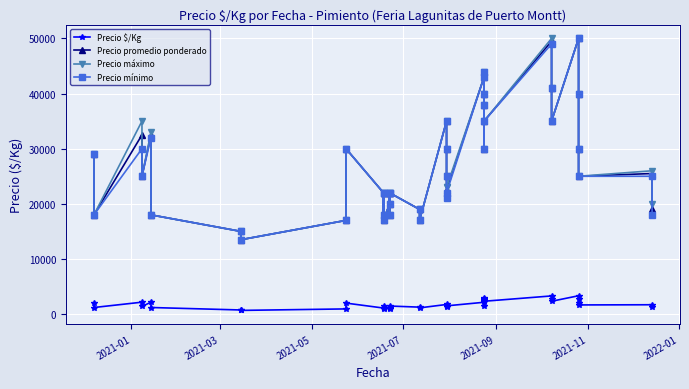

List the series in order of their peak value, lowest first.

Precio $/Kg, Precio promedio ponderado, Precio máximo, Precio mínimo